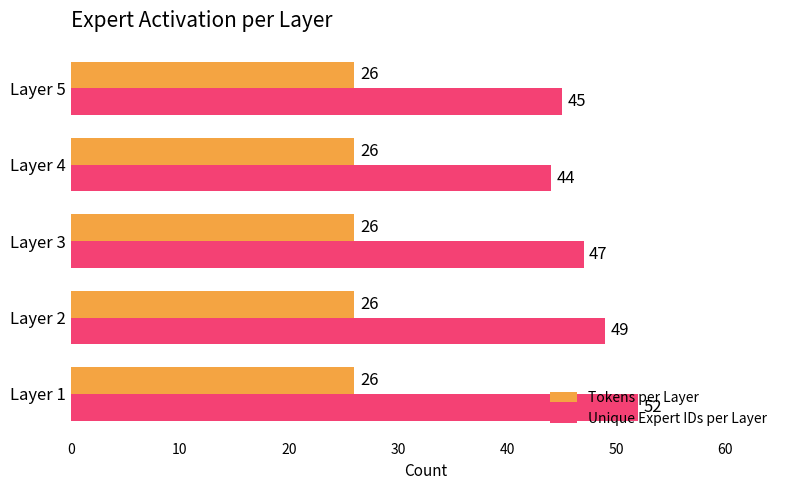

What is the highest value of the Tokens per Layer series?

26